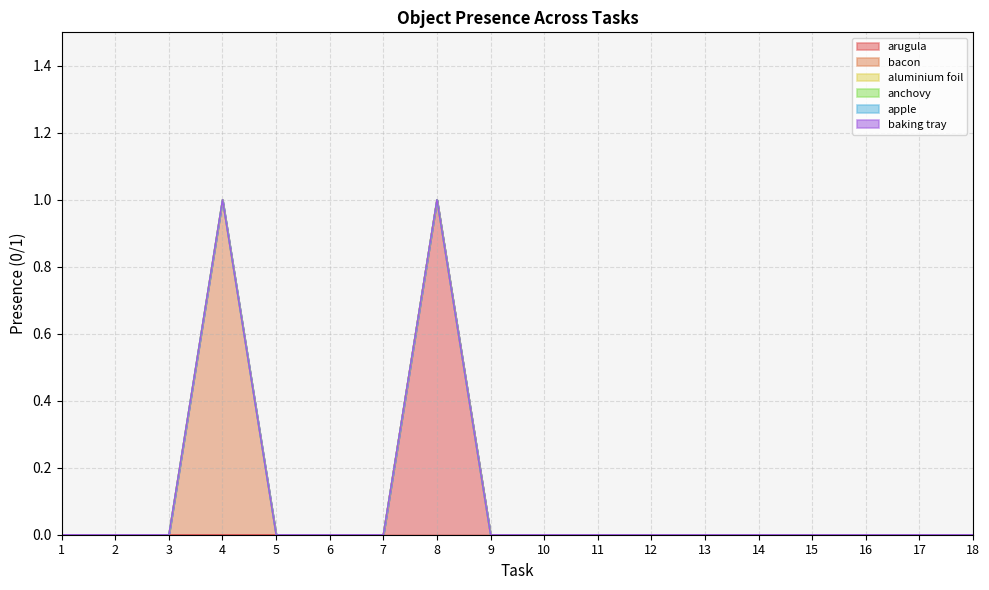

How many bacon values are between 0 and 1?

18